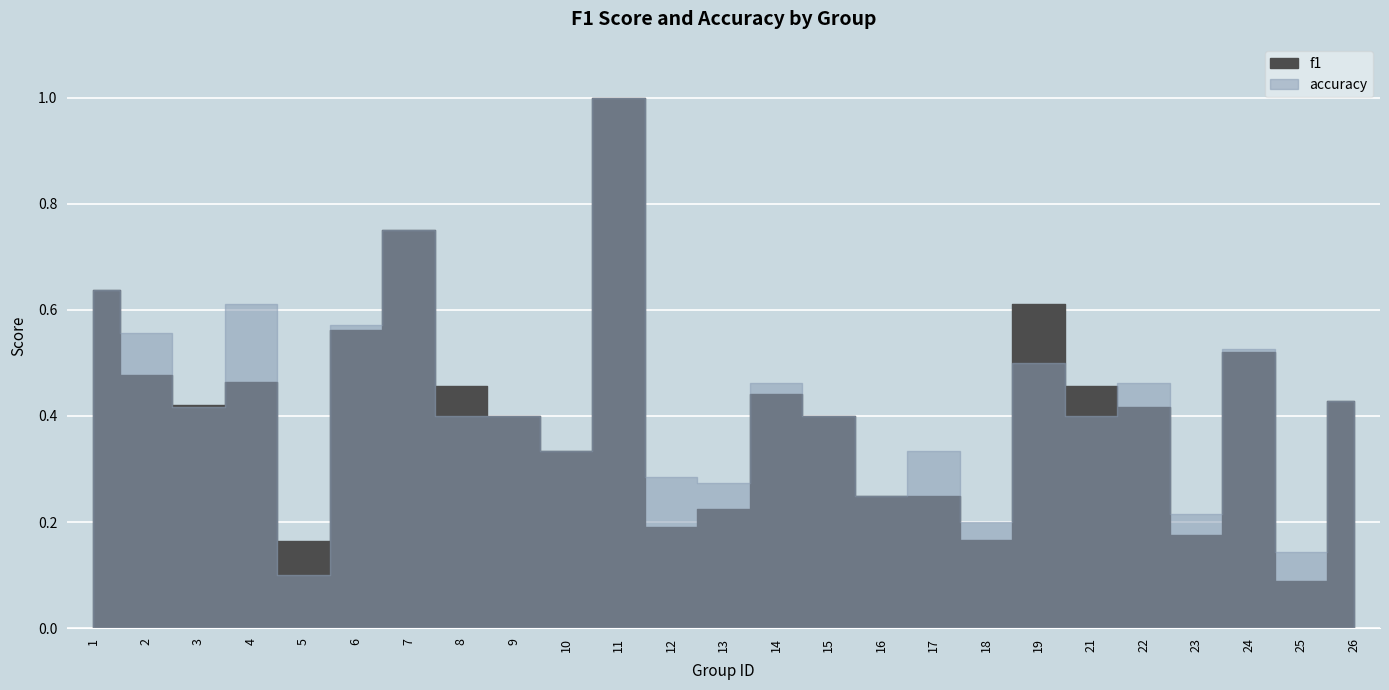

Which has a higher value, 1 or 3?

1